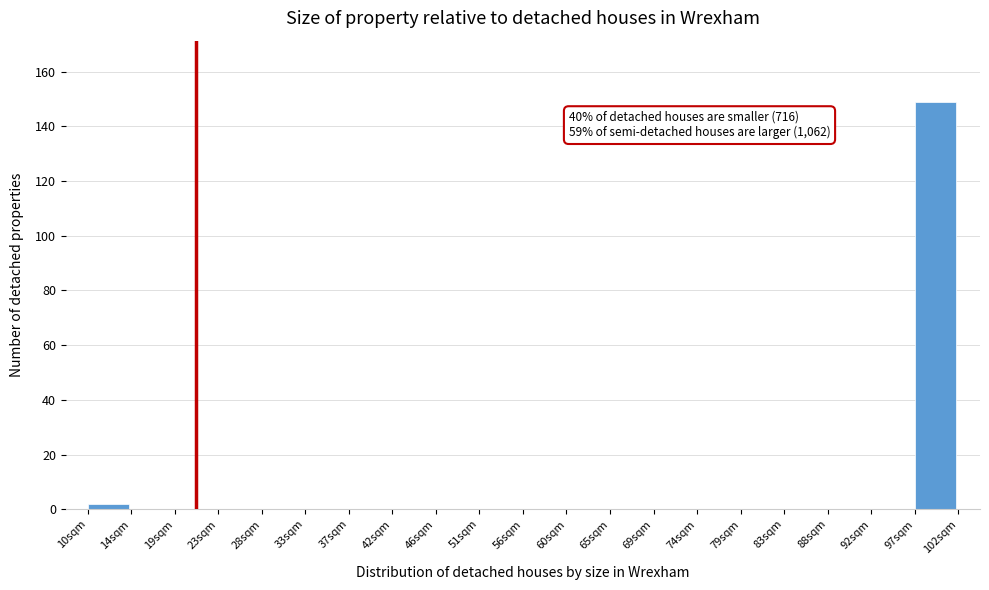

Reading left to right, extract all data points from this chart.

10sqm=2	14sqm=0	19sqm=0	23sqm=0	28sqm=0	33sqm=0	37sqm=0	42sqm=0	46sqm=0	51sqm=0	56sqm=0	60sqm=0	65sqm=0	69sqm=0	74sqm=0	79sqm=0	83sqm=0	88sqm=0	92sqm=0	97sqm=149